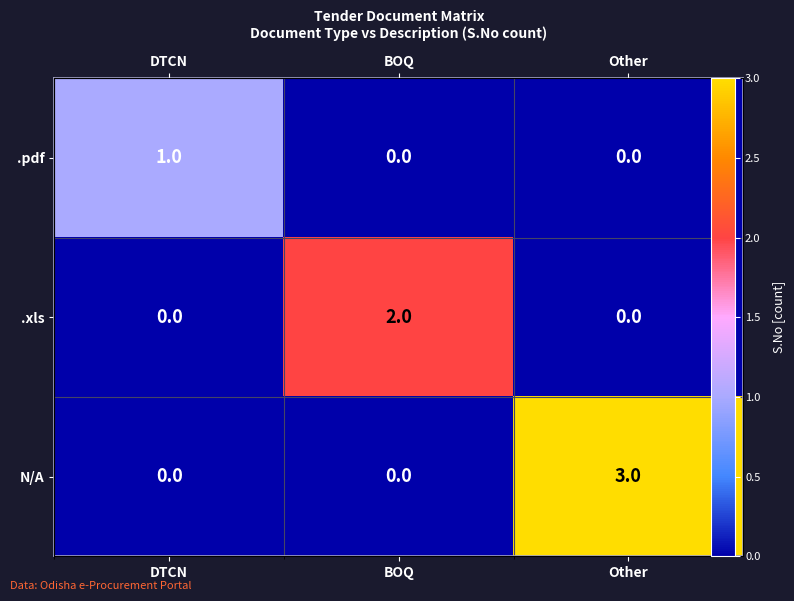

List the series in order of their peak value, lowest first.

.pdf, .xls, N/A